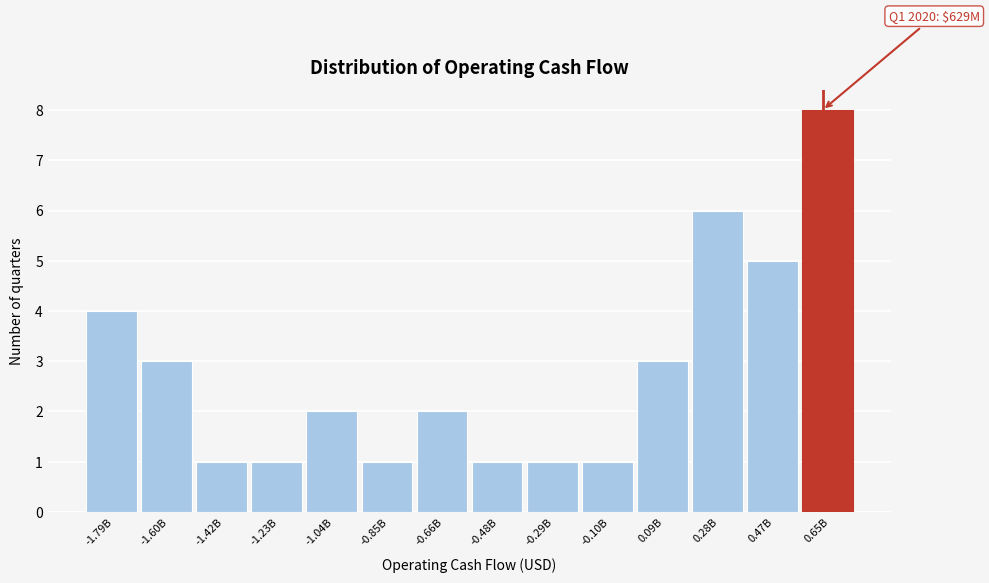

Reading left to right, extract all data points from this chart.

4	3	1	1	2	1	2	1	1	1	3	6	5	8